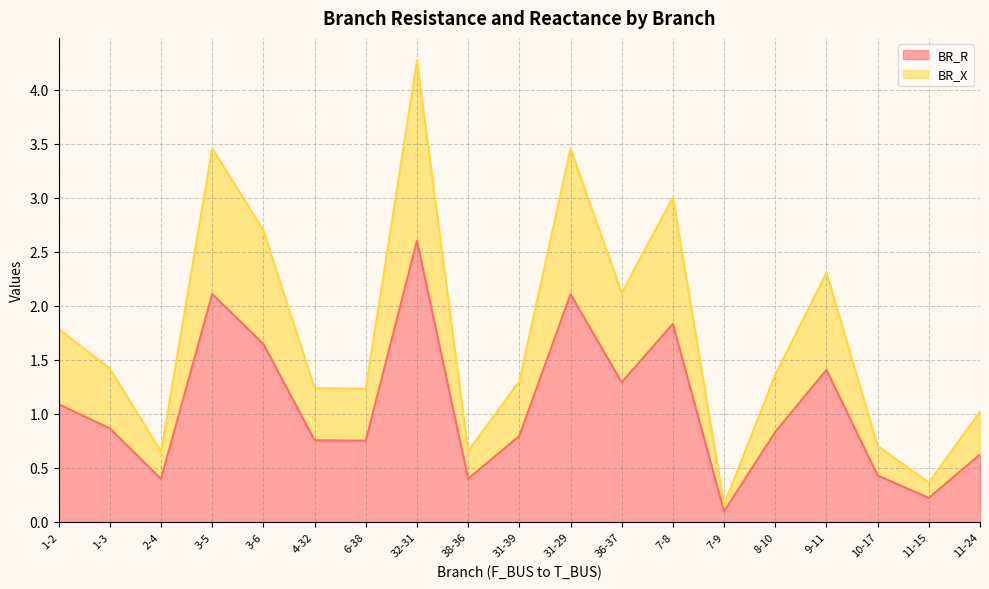

Where is BR_X nearest to the value 2?

36-37